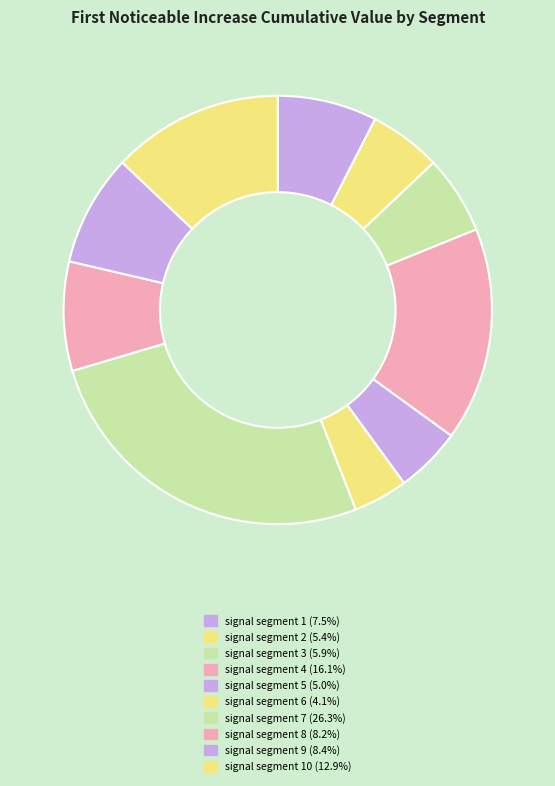

Which category has the smallest portion of the pie?

signal segment 6